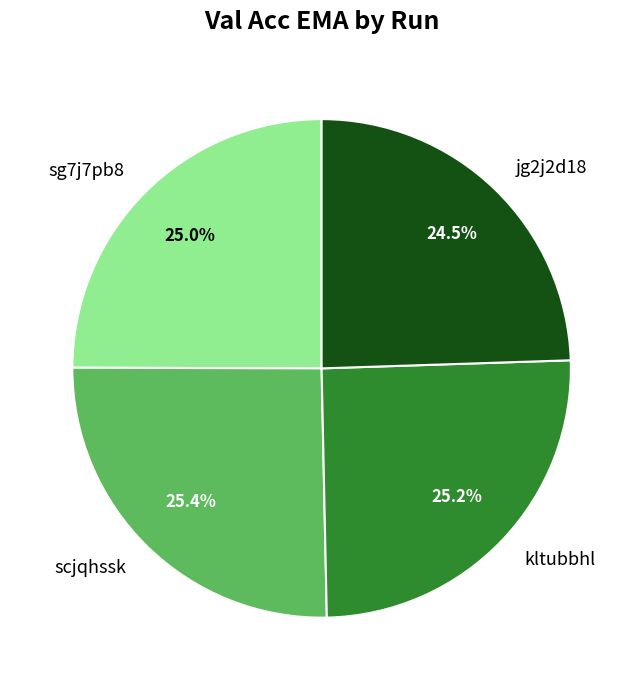

Count the number of slices in the pie.

4